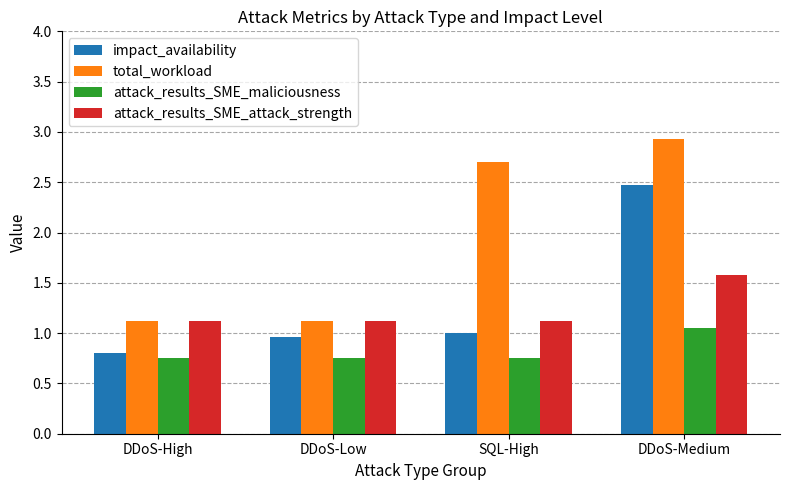

What is the spread (max minus min) of values at DDoS-Medium?

1.9